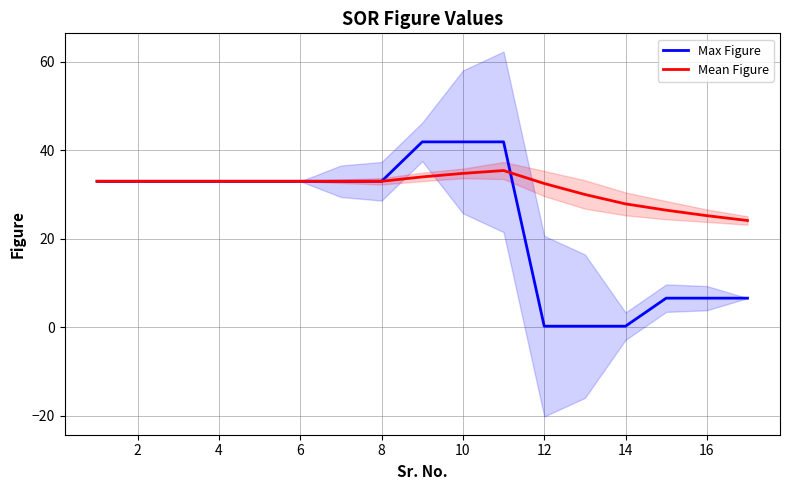

After their last crossing, which series has the higher values: Mean Figure or Max Figure?

Mean Figure